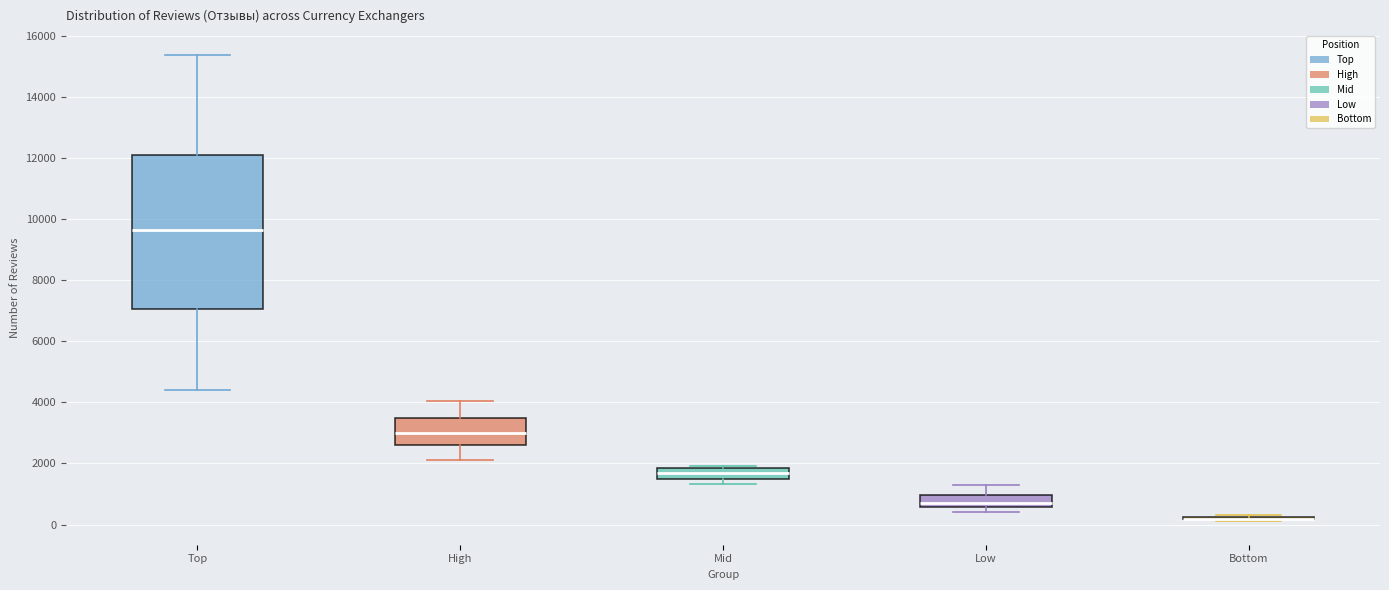

Which box is the tallest, from its lower edge to its upper edge?

Top